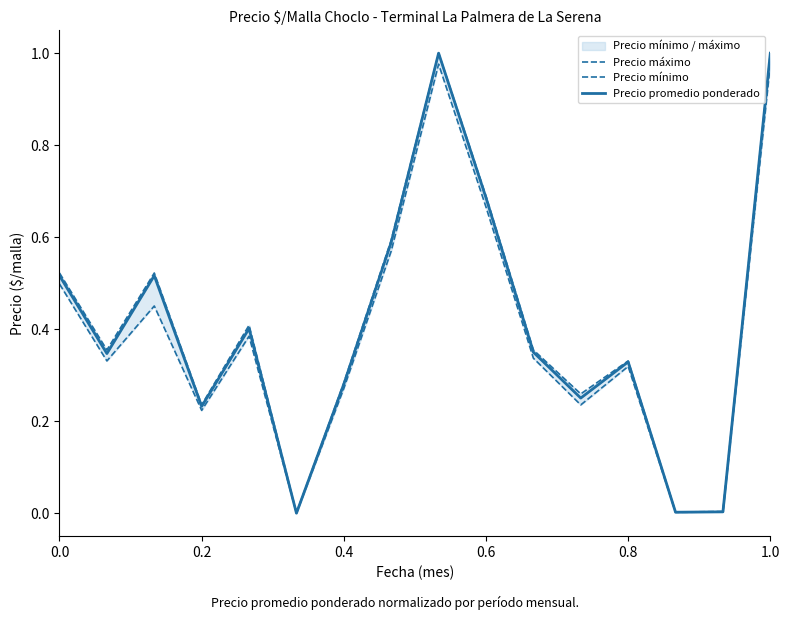

What is the highest value of the Precio promedio ponderado series?

1.0